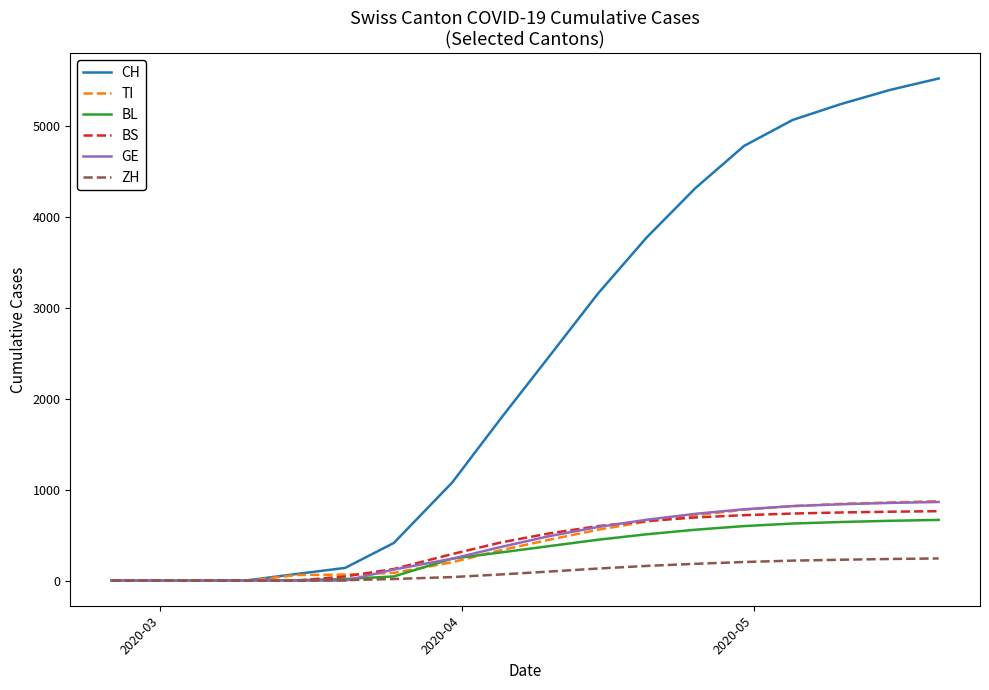

What is the greatest value displayed?

5524